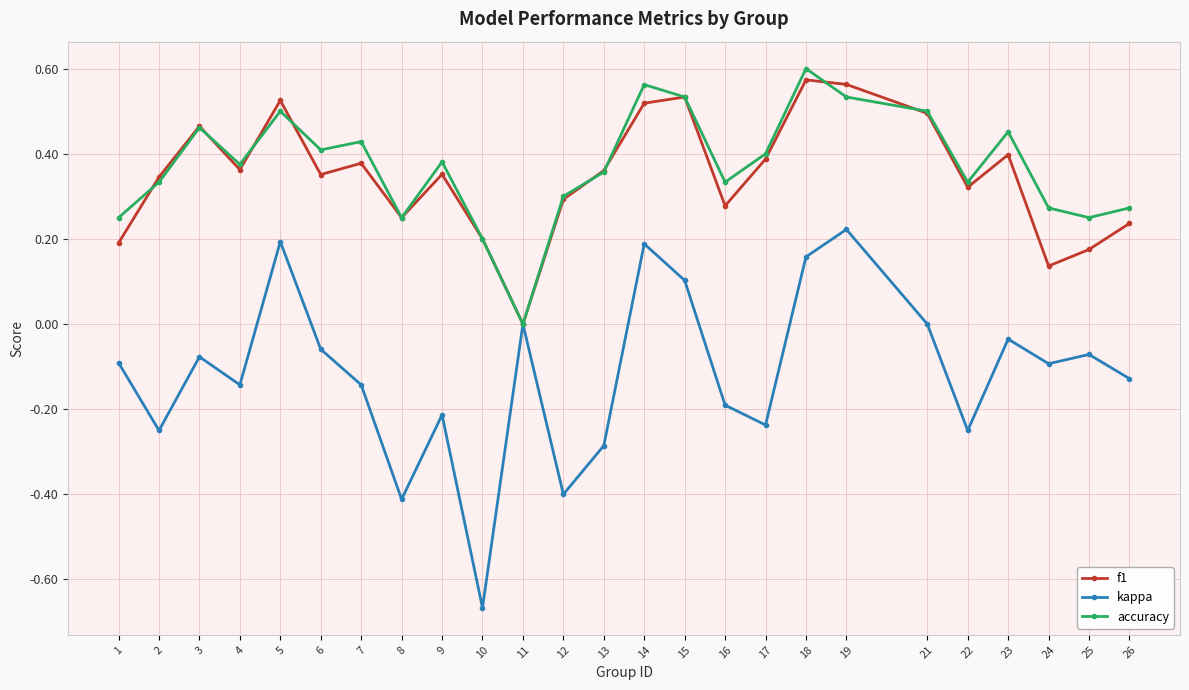

Which series has the widest spread of values?

kappa